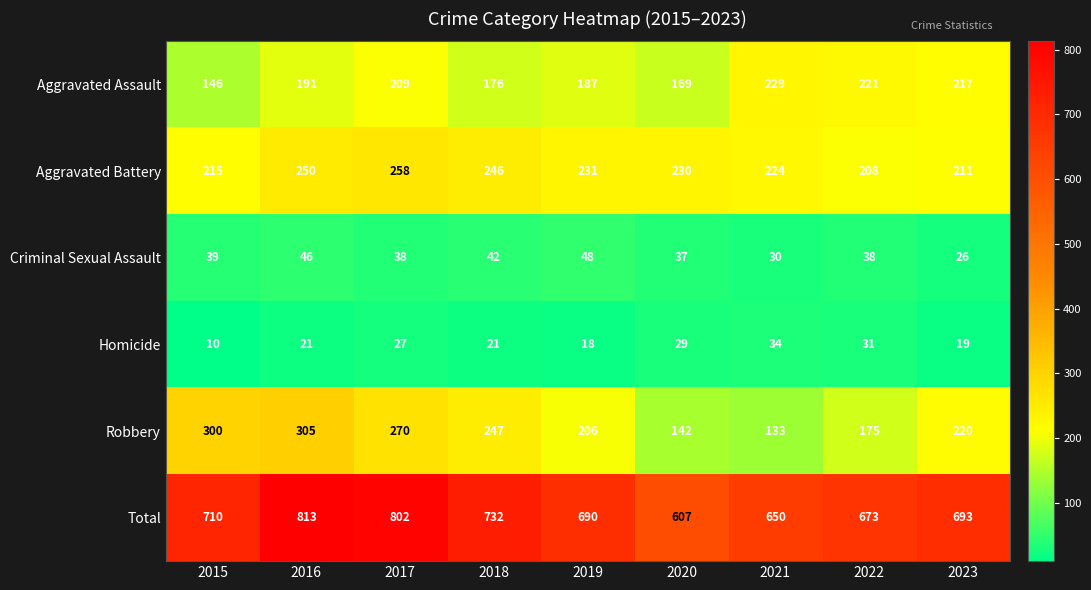

Count the number of data series in this chart.

6